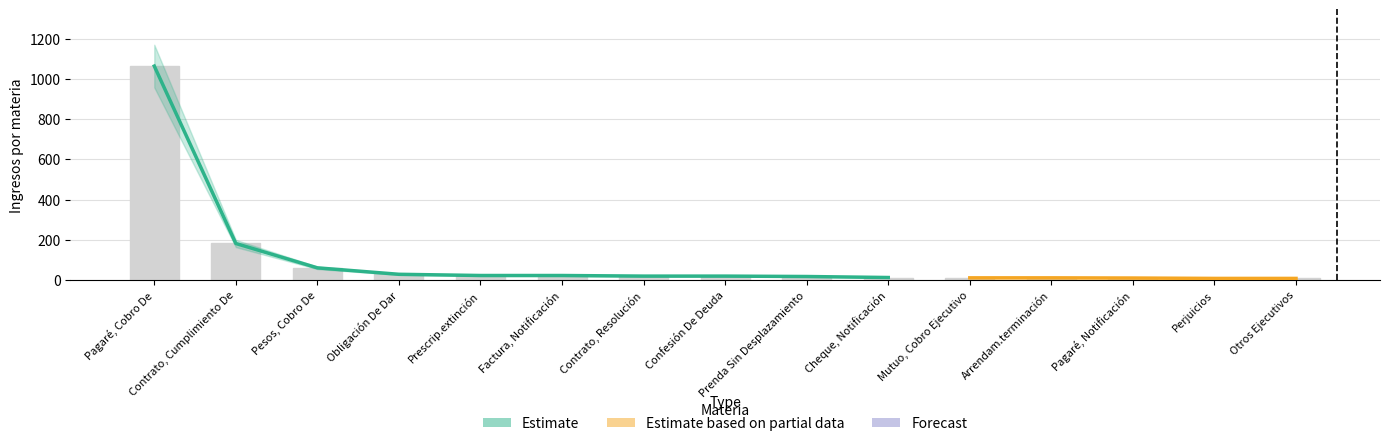

Are the bars grouped side by side (vs. stacked)?

Yes